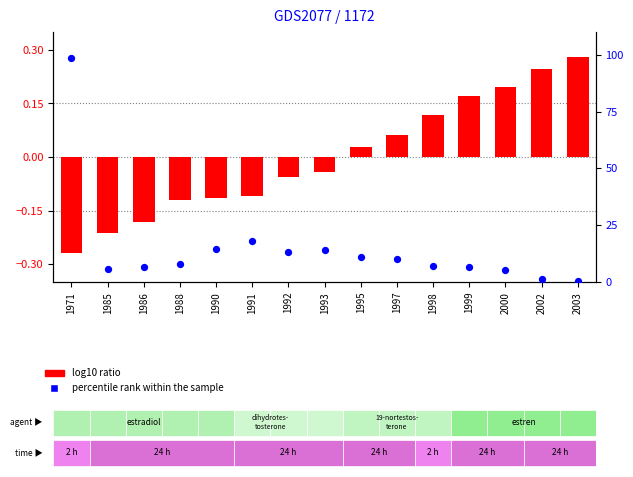

Which series has the largest Y range (max minus min)?

percentile rank within the sample